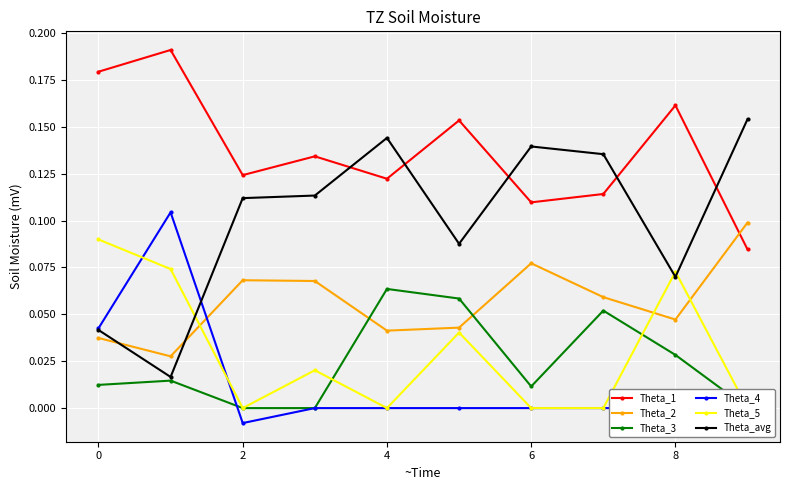

Is it true that Theta_1 equals 0.2 at 6?

False